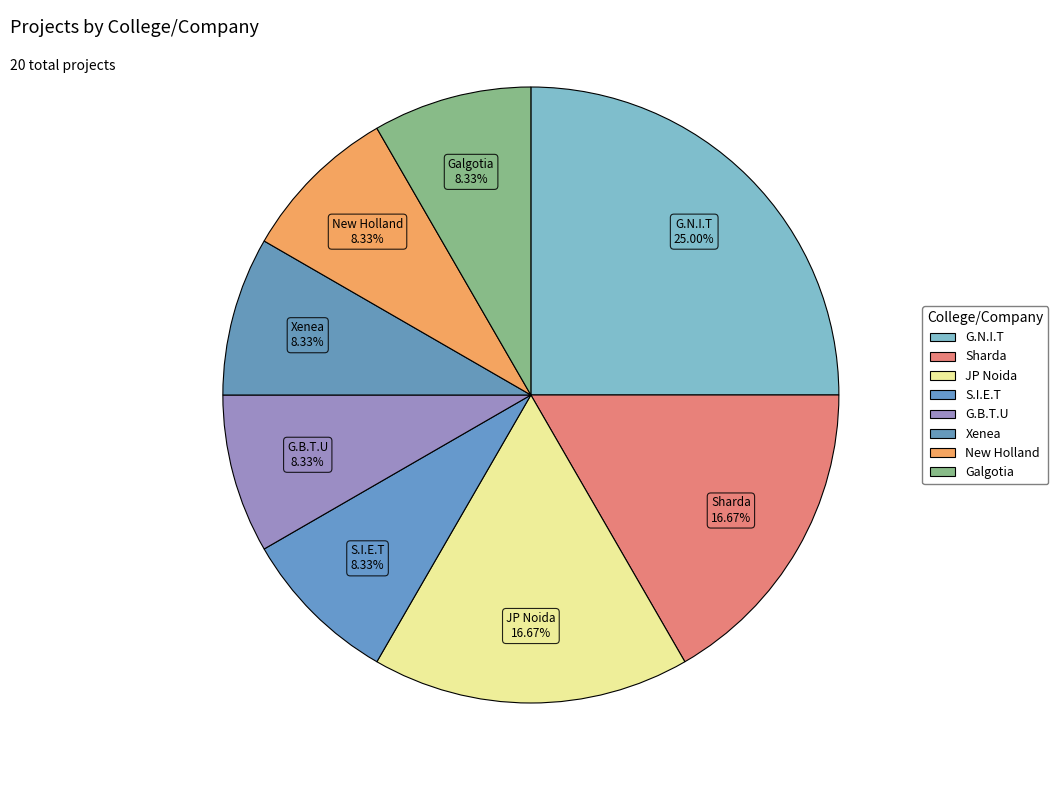

Is there a majority slice in this chart?

No